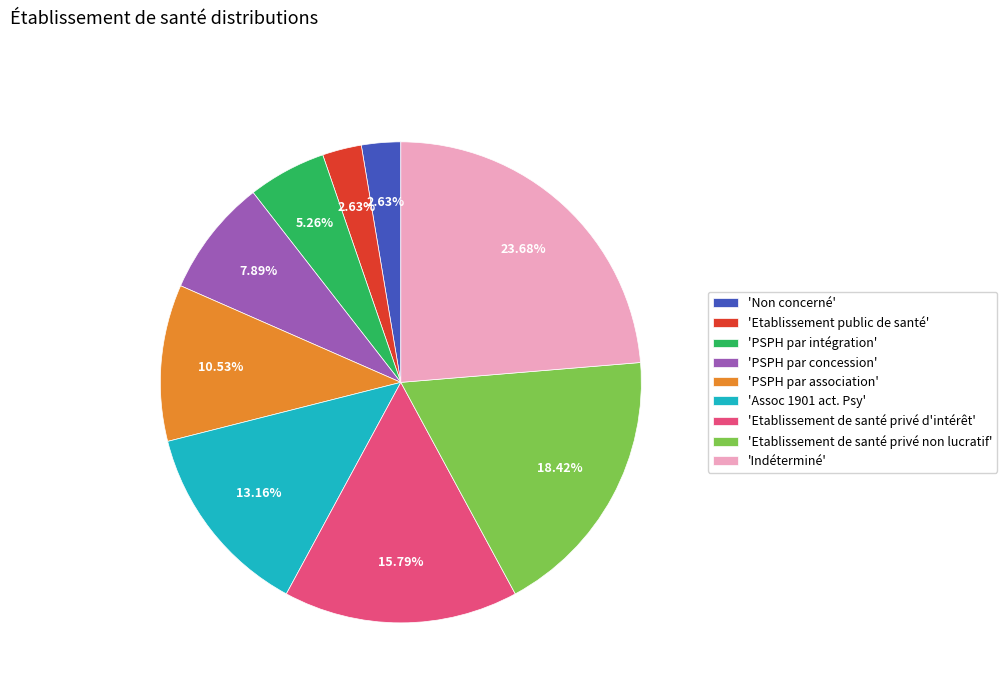

Is there any slice that represents more than half of the pie?

No